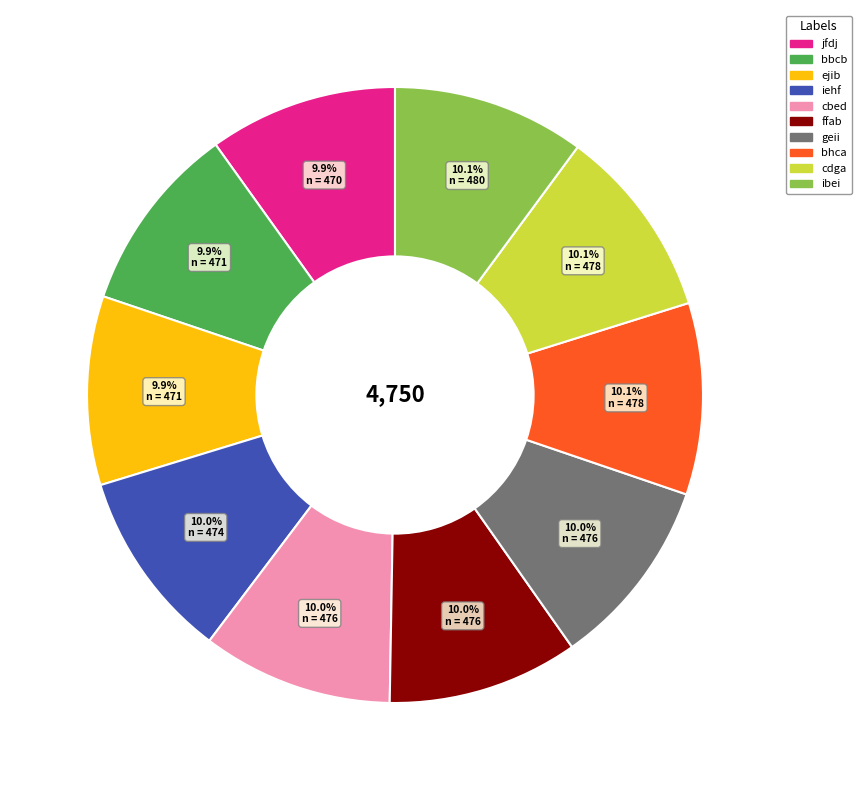

What percentage is the bbcb slice, to the nearest percent?

10%